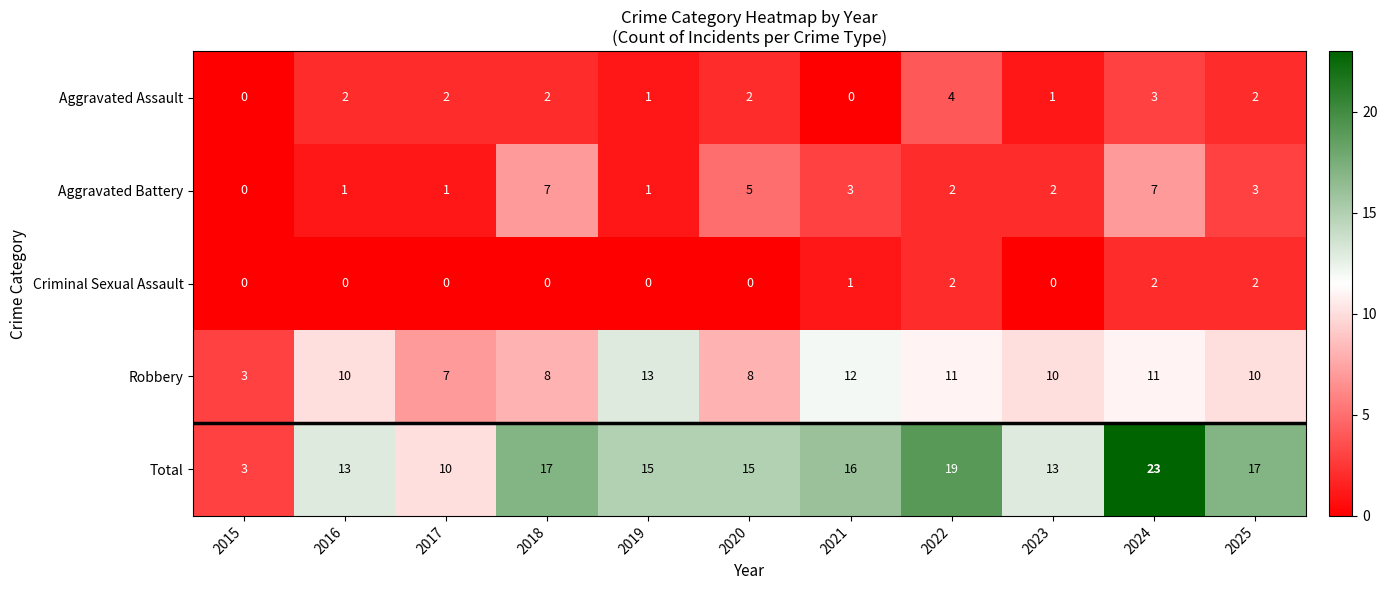

Count the number of categories in the chart.

11